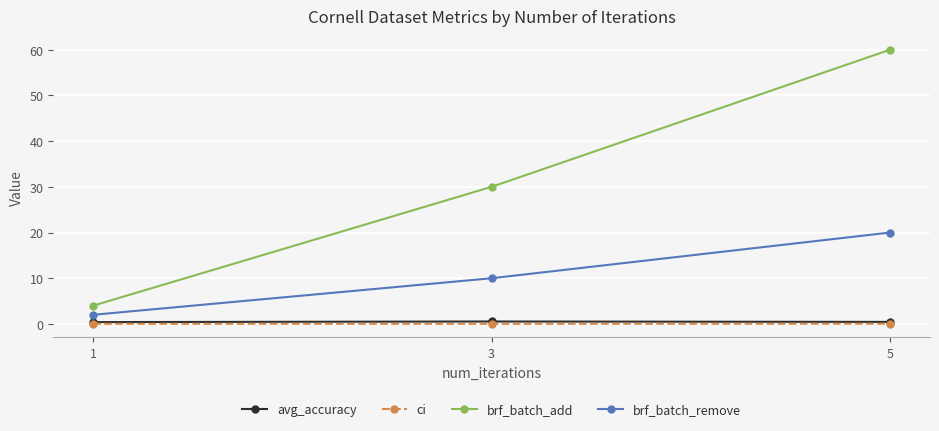

What is the greatest value displayed?

60.0